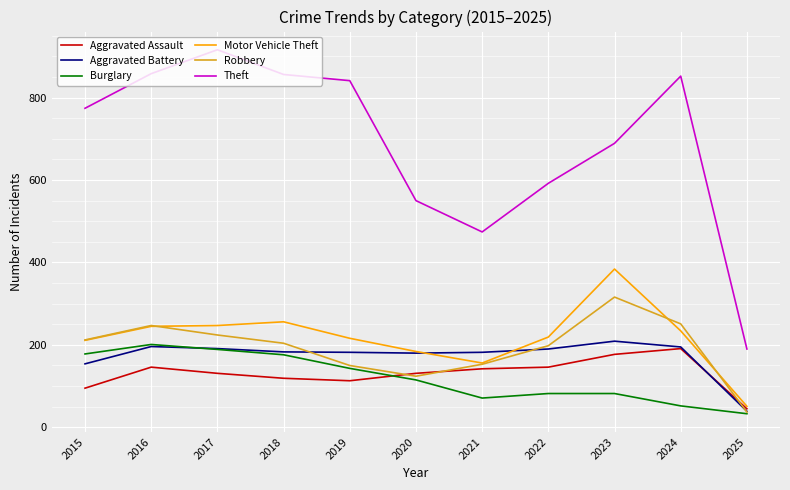

Is the value of Theft at 2024 greater than the value of Robbery at 2018?

Yes